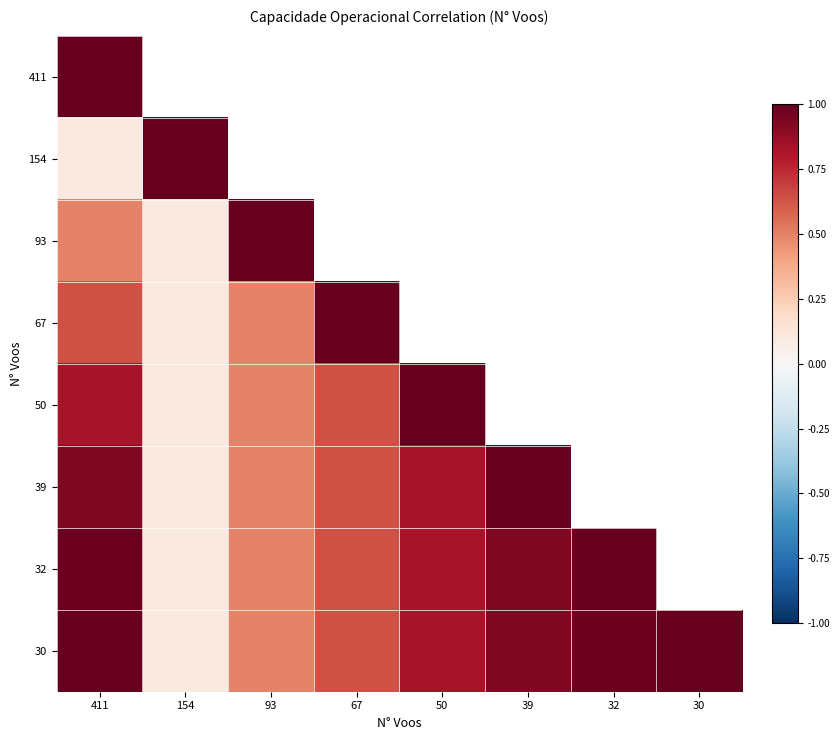

What is the maximum value for 411?

1.0